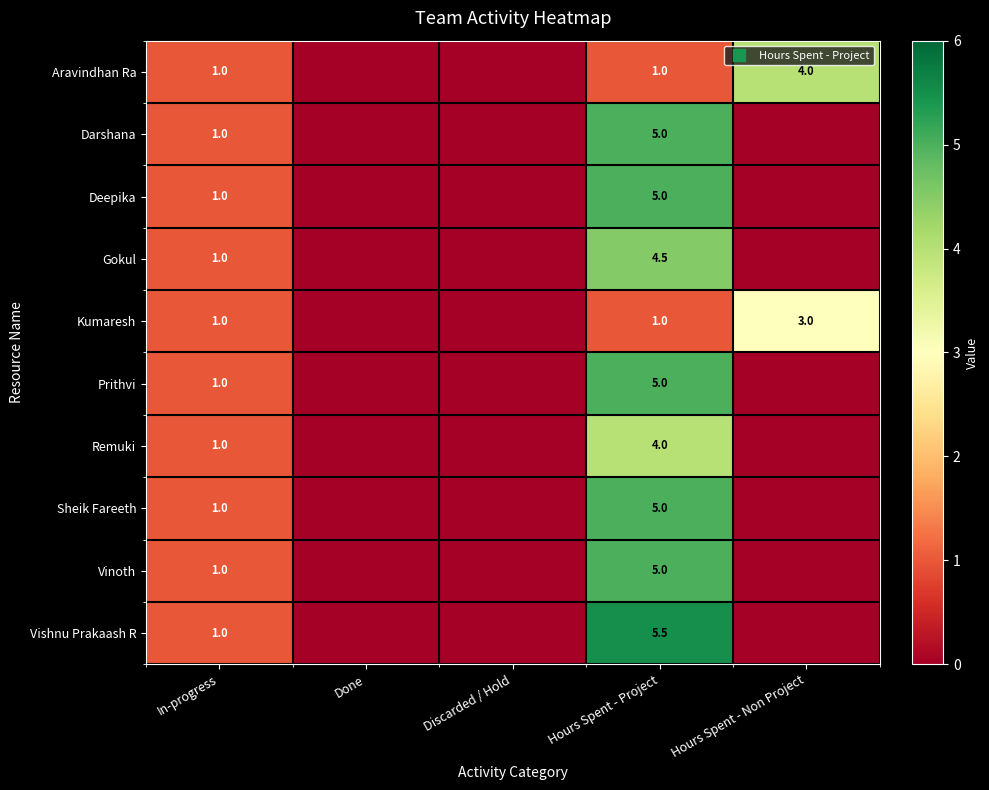

Is it true that Vishnu Prakaash R equals -3.3 at Done?

False